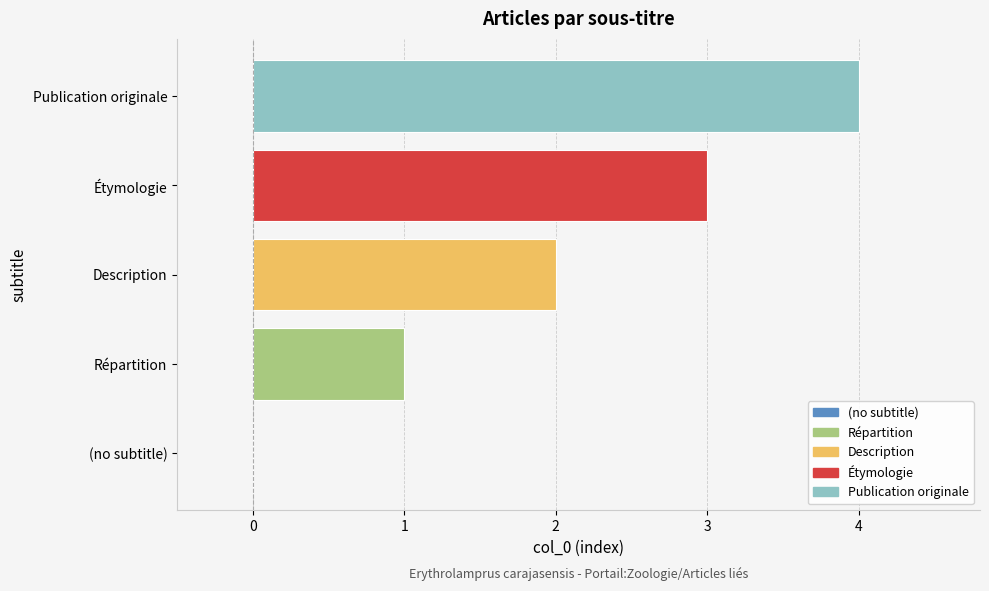

What is the change in value from (no subtitle) to Répartition?

+1